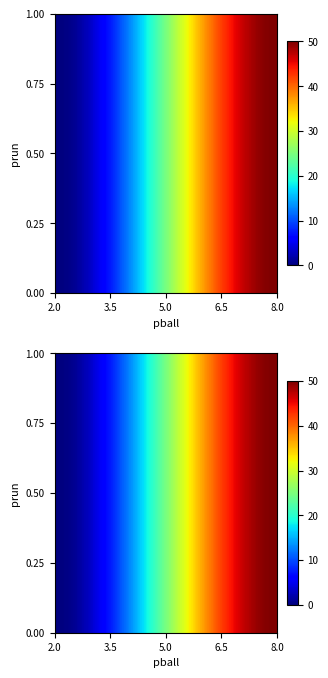

What is the difference between the 0 values at 0 and 1?

50